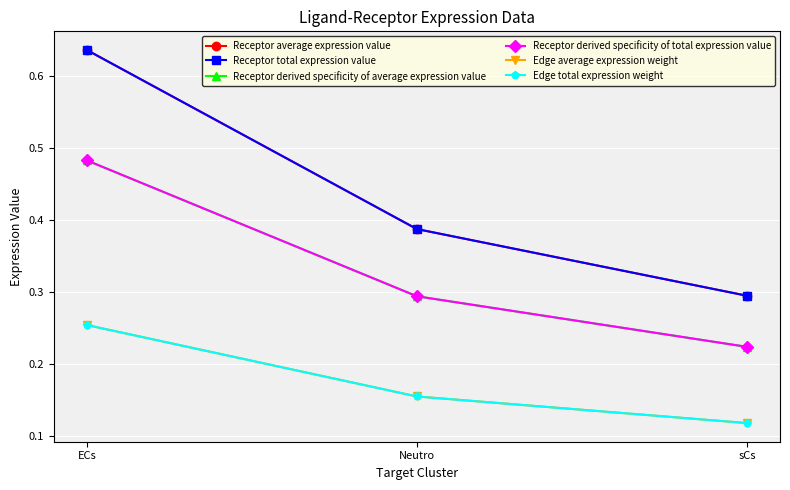

What is the greatest value displayed?

0.6